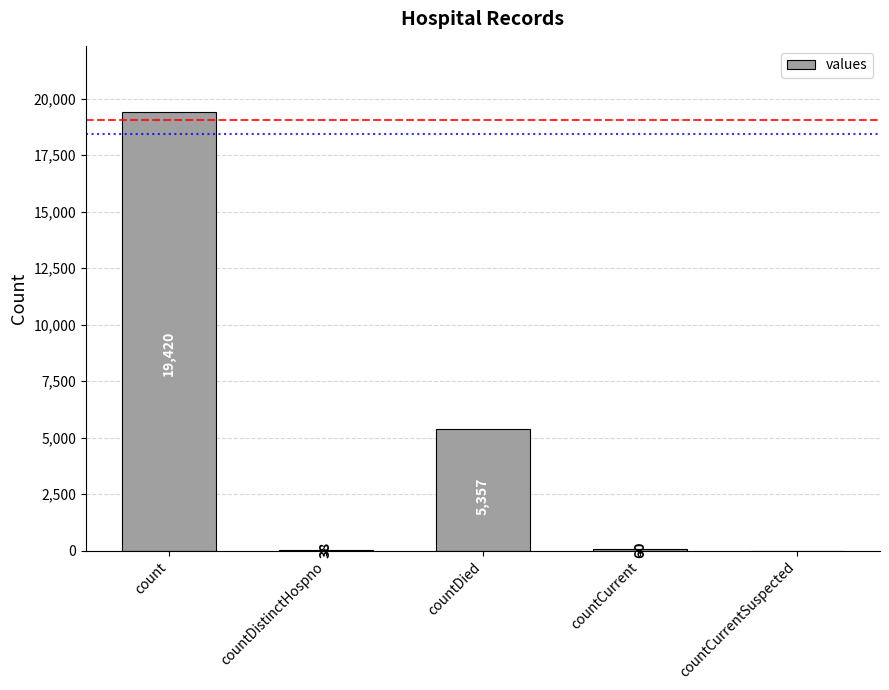

What is the average value?

4975